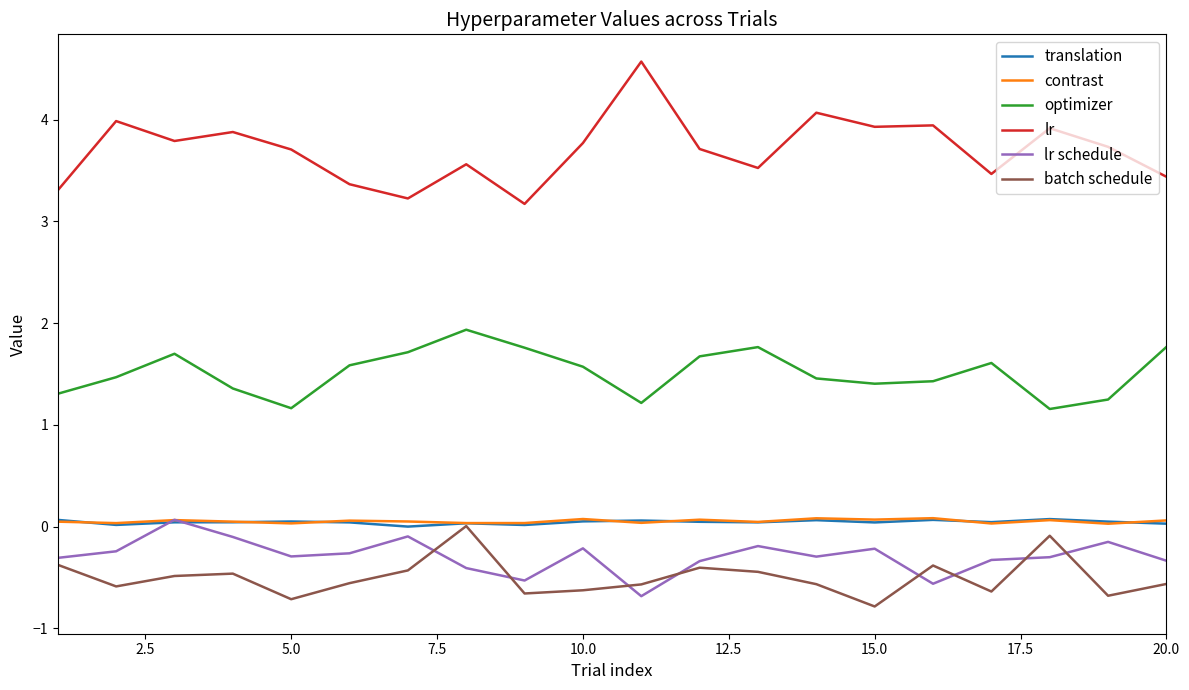

Which series has the largest range (max minus min)?

lr